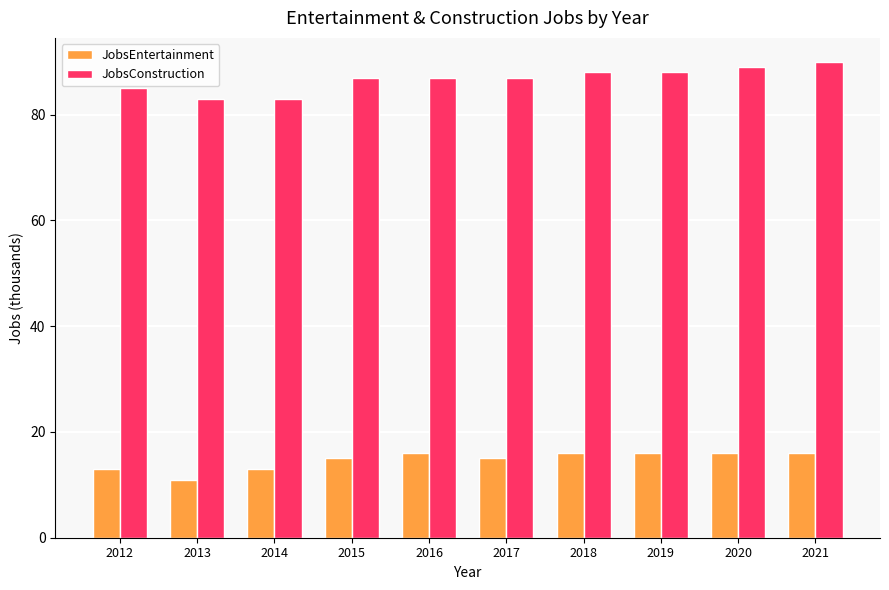

List the series in order of their peak value, highest first.

JobsConstruction, JobsEntertainment